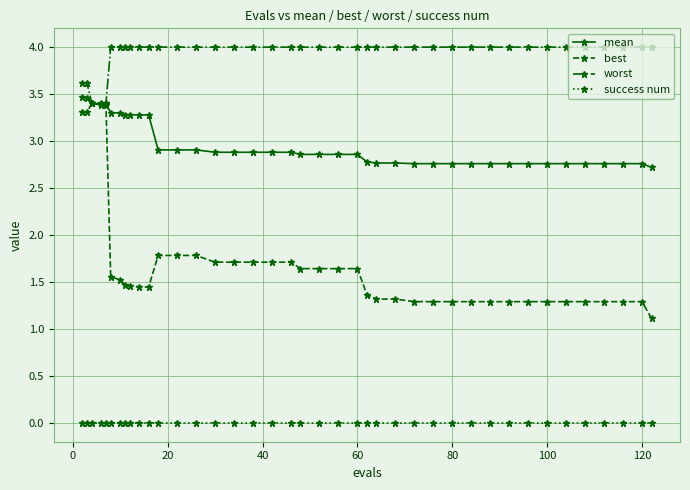

At how many categories does at least one series exceed 3?

40